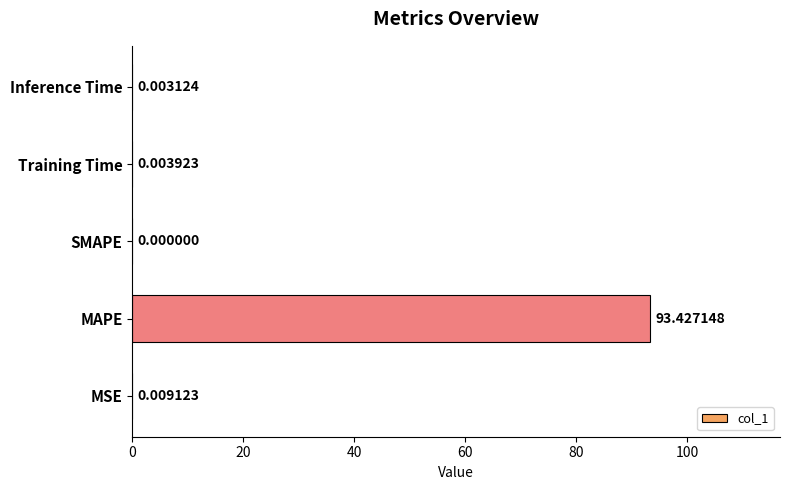

How many values are above zero?

4